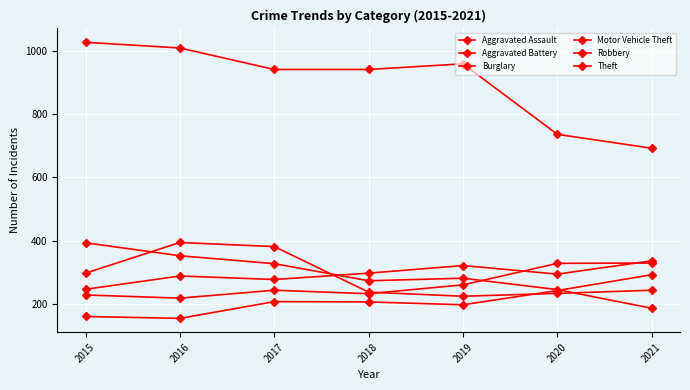

How many data points in Robbery are less than 243?

3